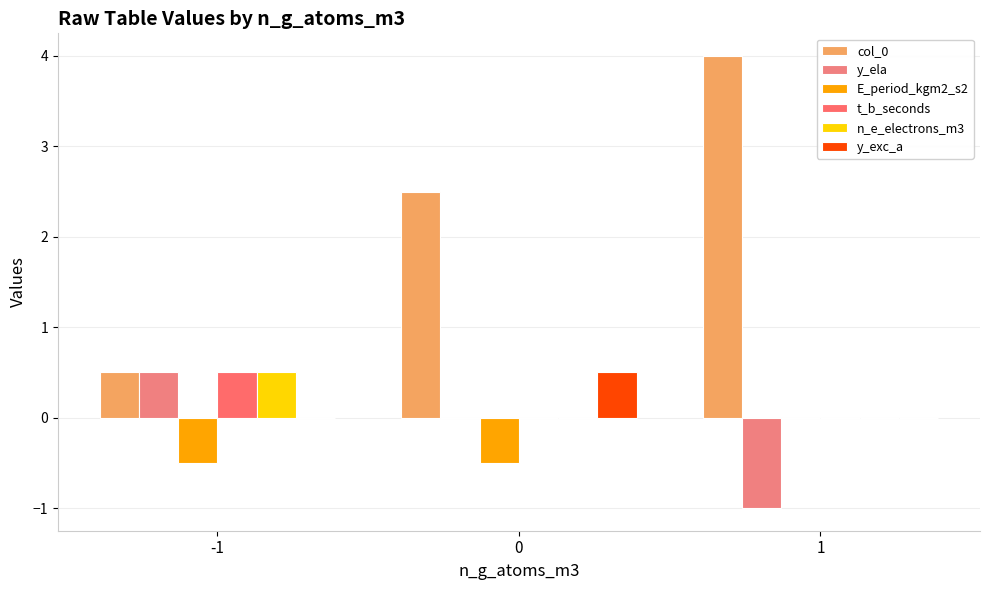

What is the difference between the t_b_seconds values at -1 and 0?

0.5